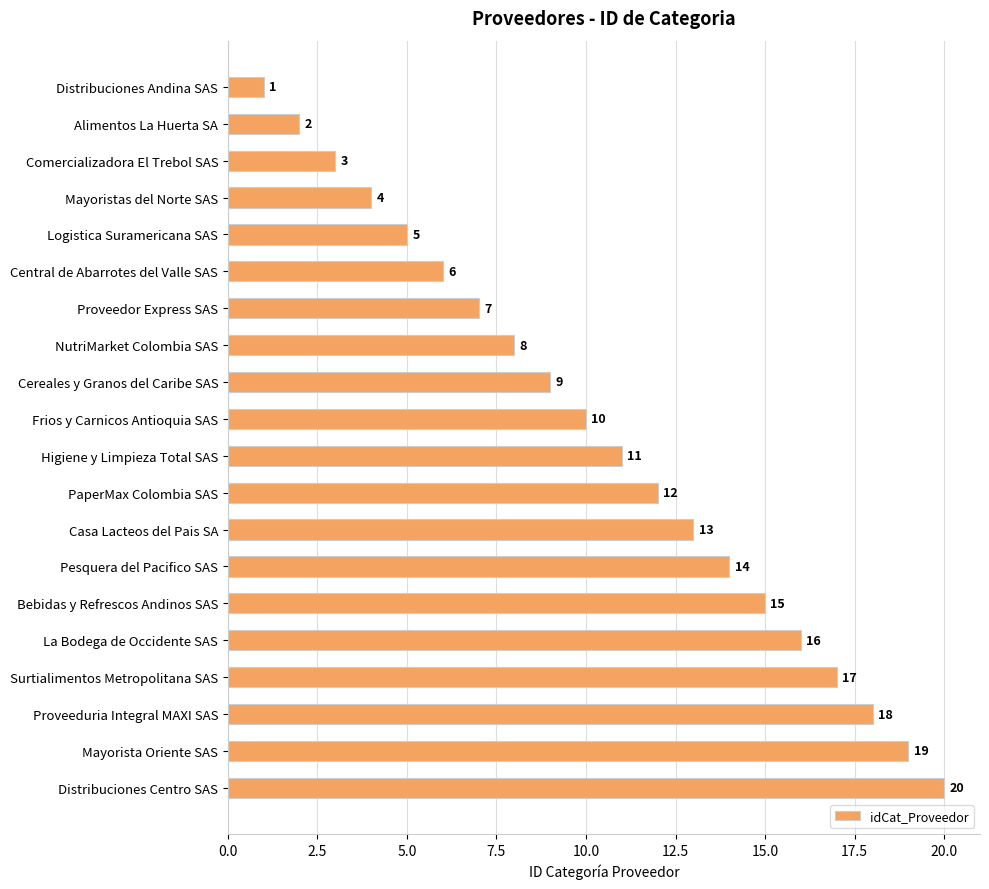

What is the ratio of the value at Alimentos La Huerta SA to the value at Proveedor Express SAS?

0.3